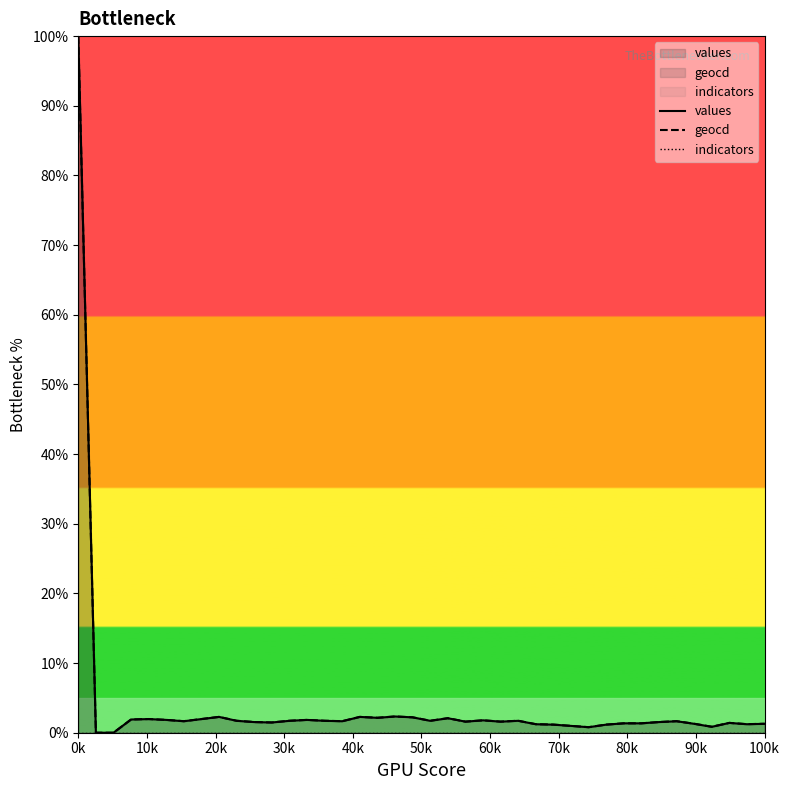

Rank the series by their maximum value, from highest to lowest.

values, geocd, indicators